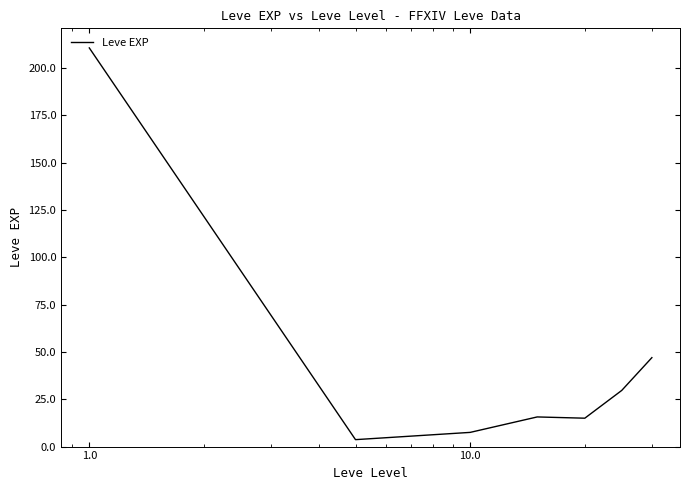

What is the difference between the second highest and second lowest values?

39.5